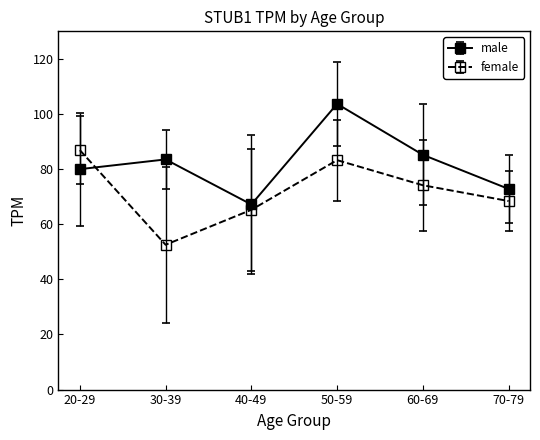

What is the sum of all female values?

430.5